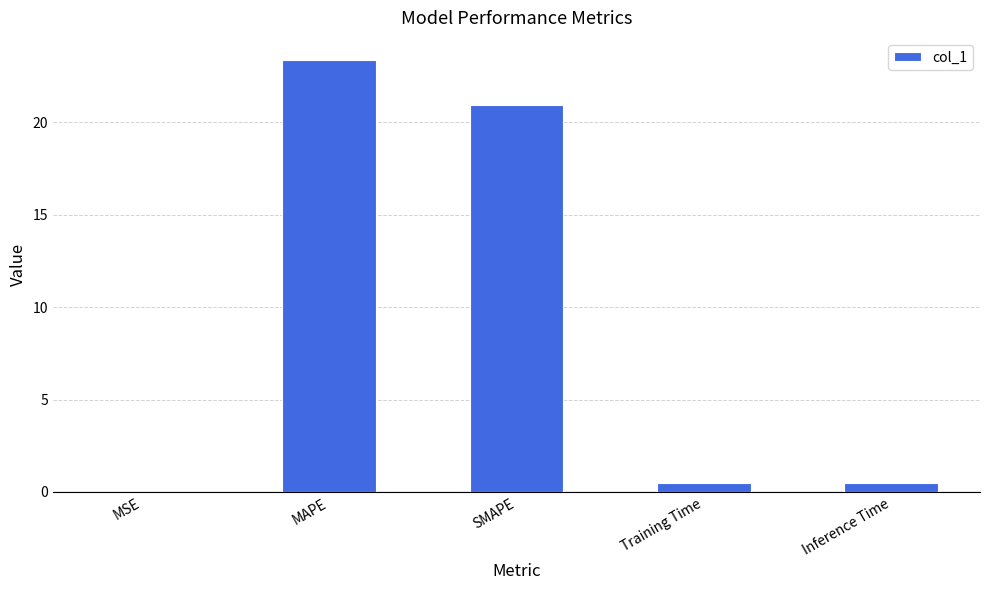

What is the sum of the values at MAPE and MSE?

23.4